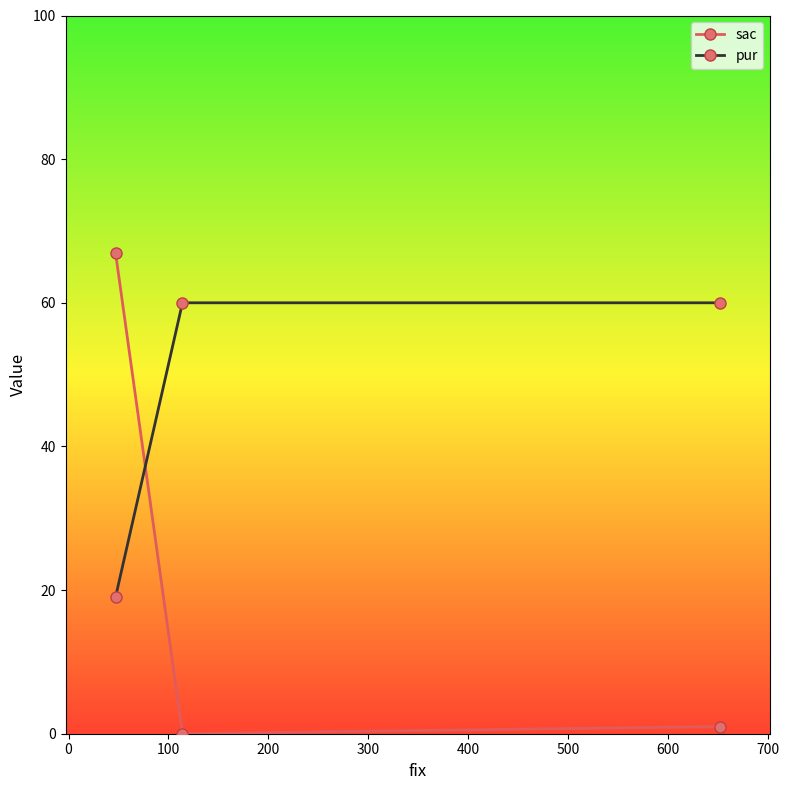

Does the chart have visible grid lines?

No